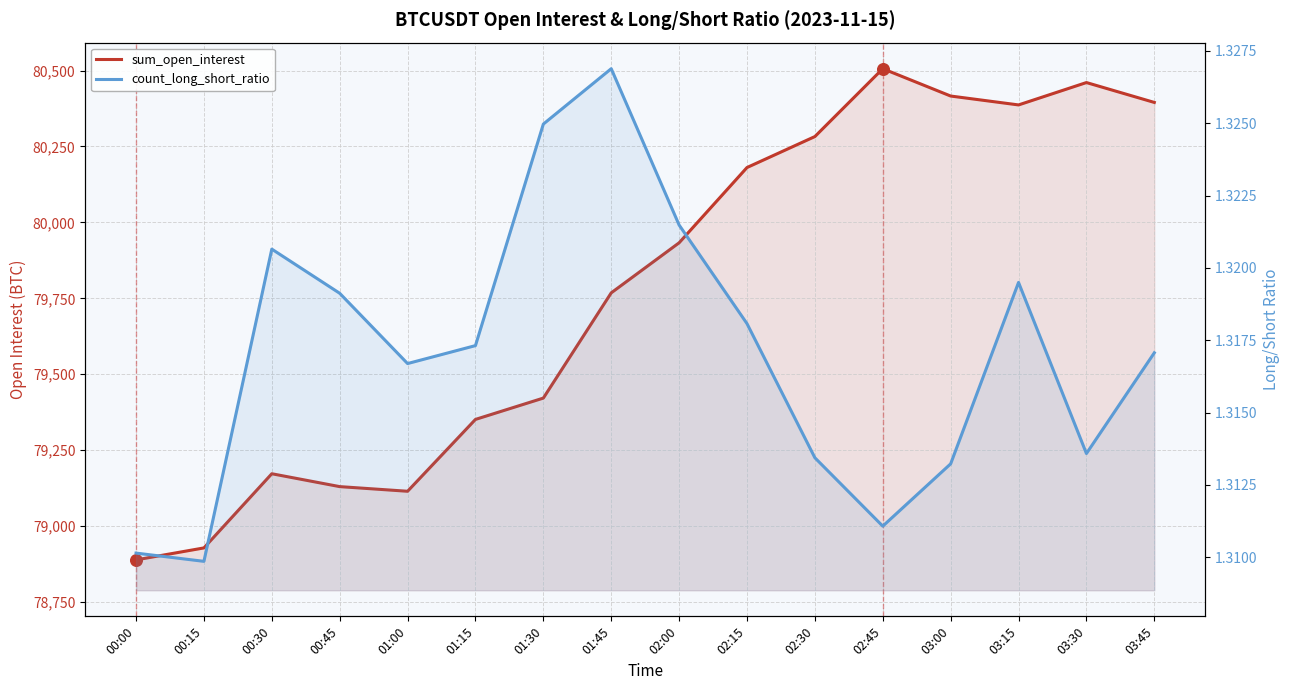

What are all the series names shown in the legend?

sum_open_interest, count_long_short_ratio